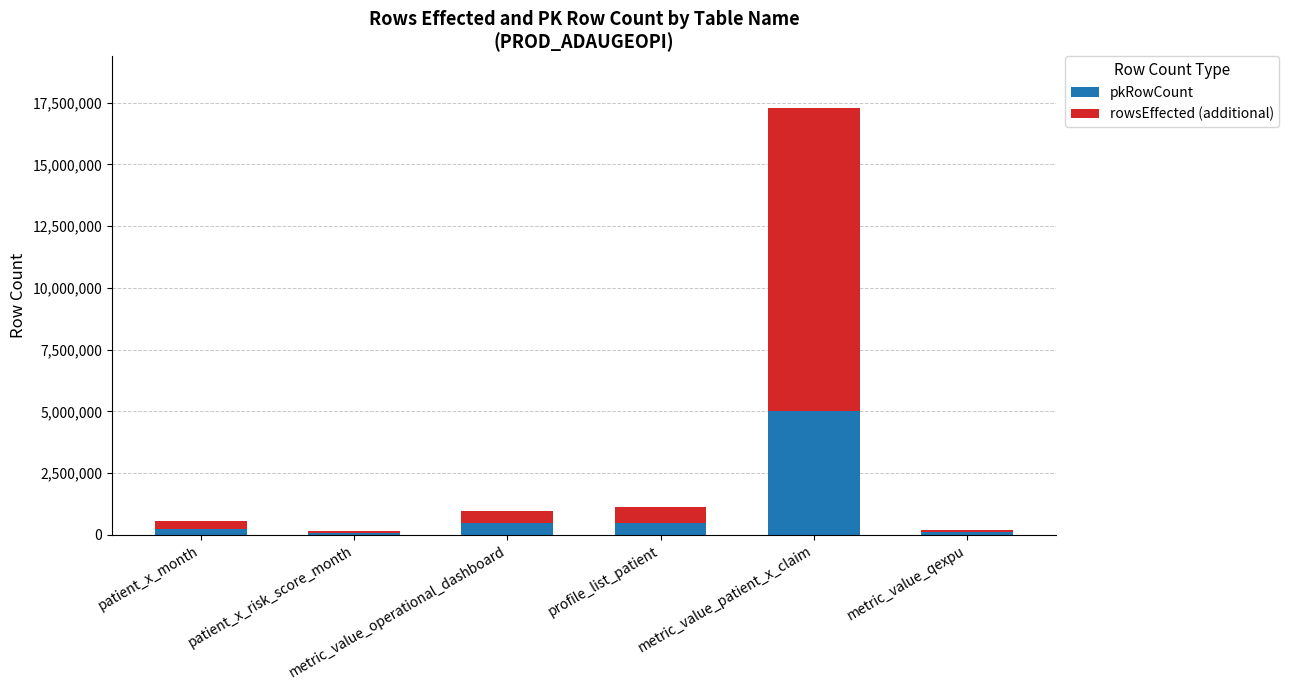

What is the maximum value for pkRowCount?

5003096